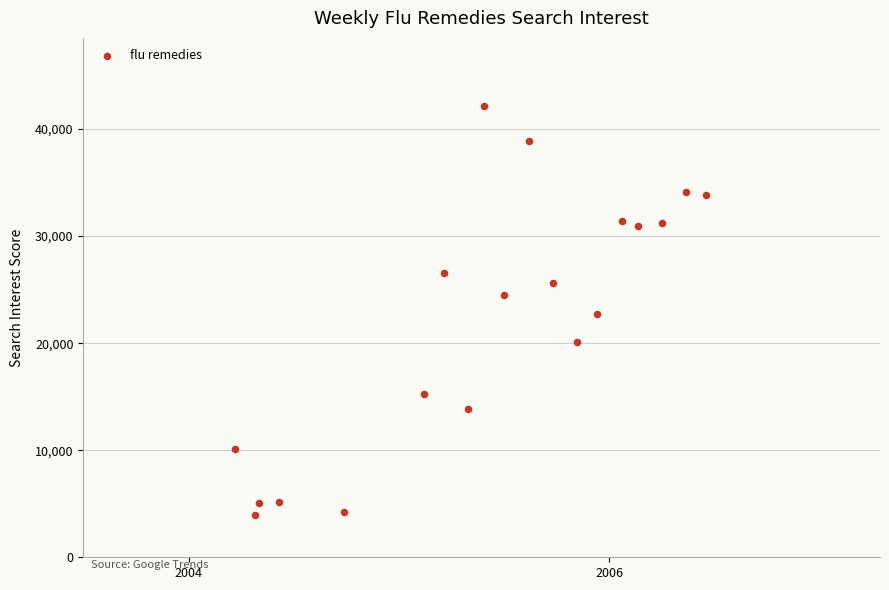

What is the range of X values (max minus min)?

2.2